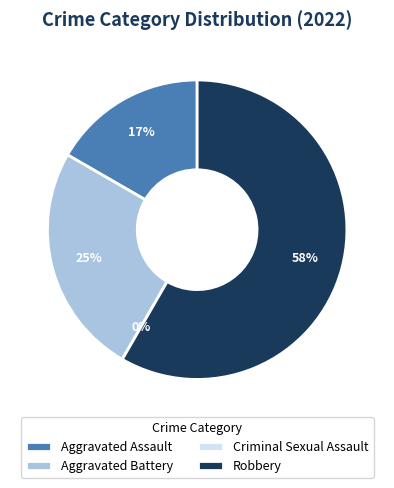

Is the sum of Aggravated Battery and Aggravated Assault greater than half?

No